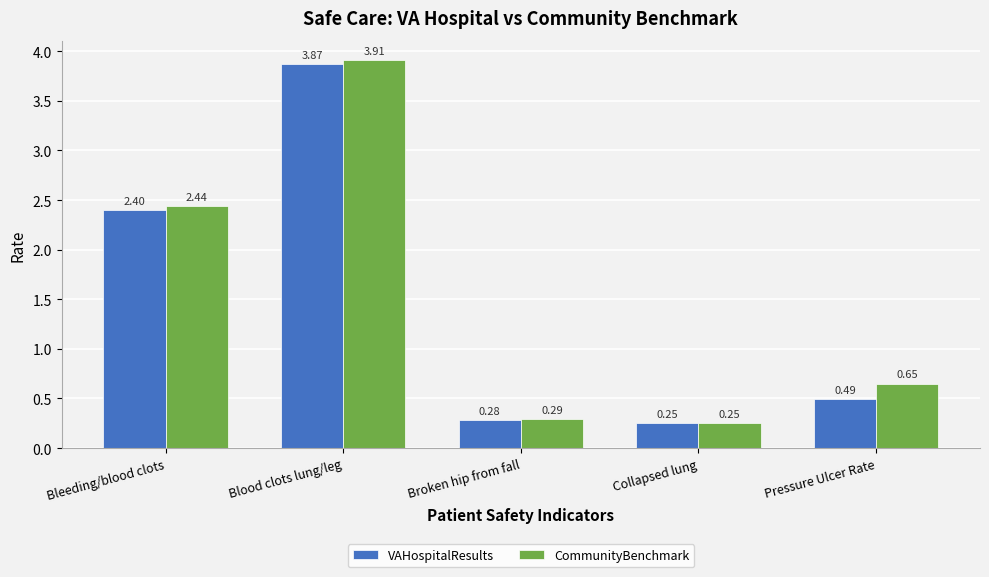

Between Bleeding/blood clots and Pressure Ulcer Rate, which series saw the biggest shift?

VAHospitalResults